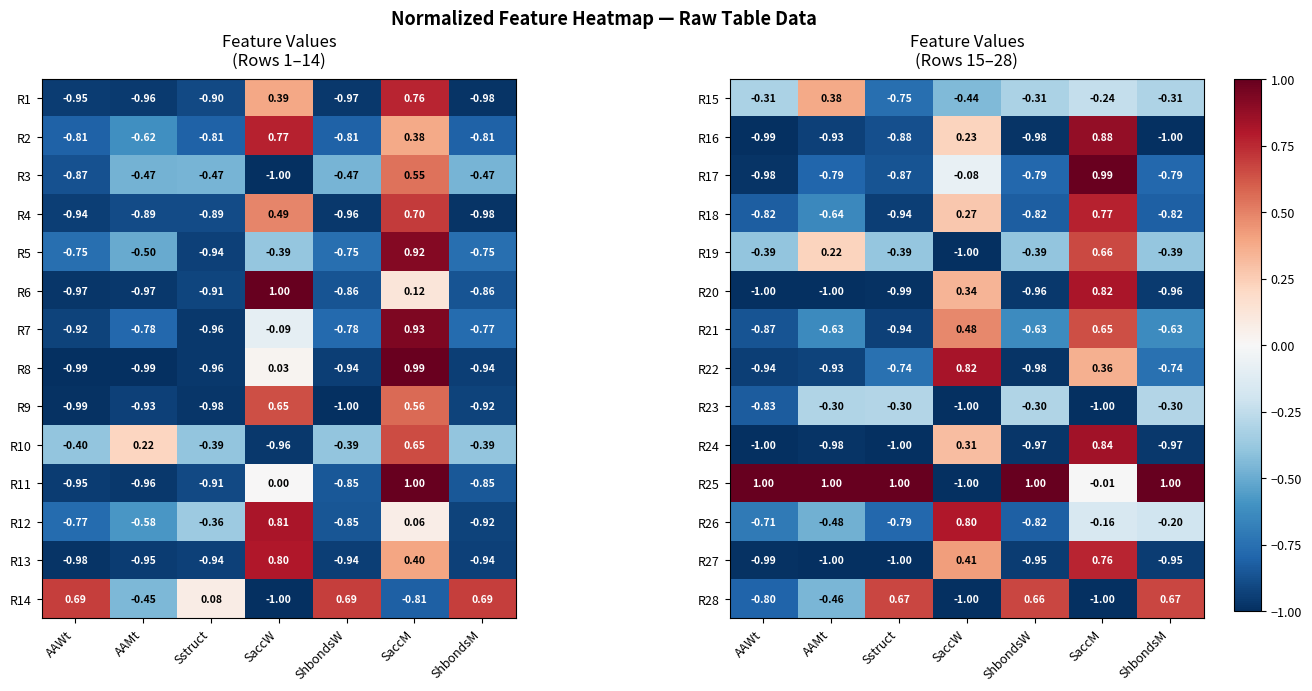

At which label does R20 first exceed 0?

SaccW